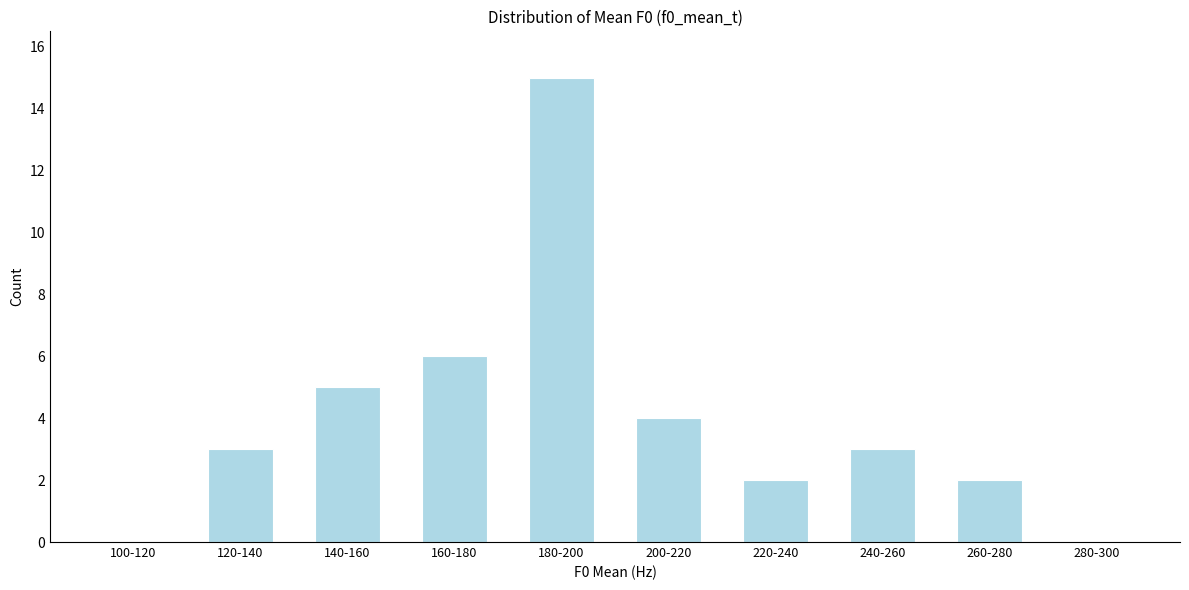

Reading right to left, what are all the values shown in this chart?

280-300=0	260-280=2	240-260=3	220-240=2	200-220=4	180-200=15	160-180=6	140-160=5	120-140=3	100-120=0